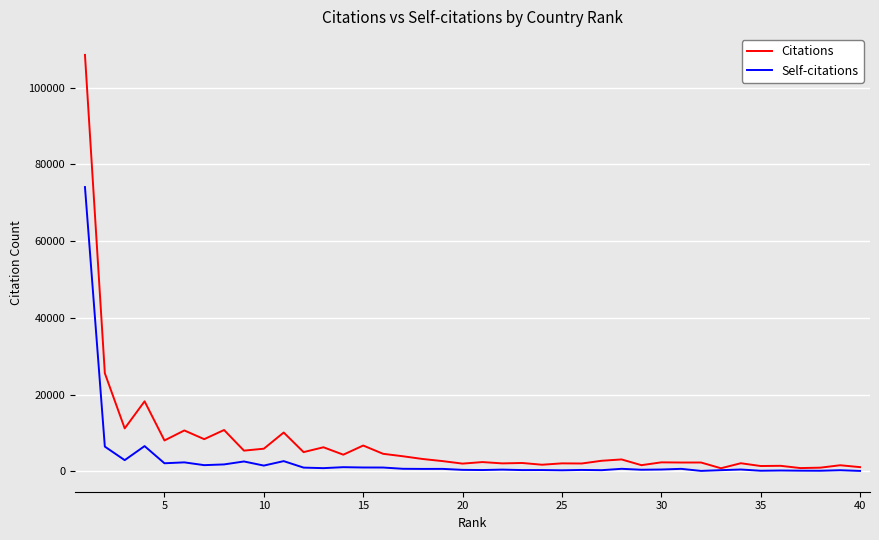

What is the maximum value shown in the chart?

108499